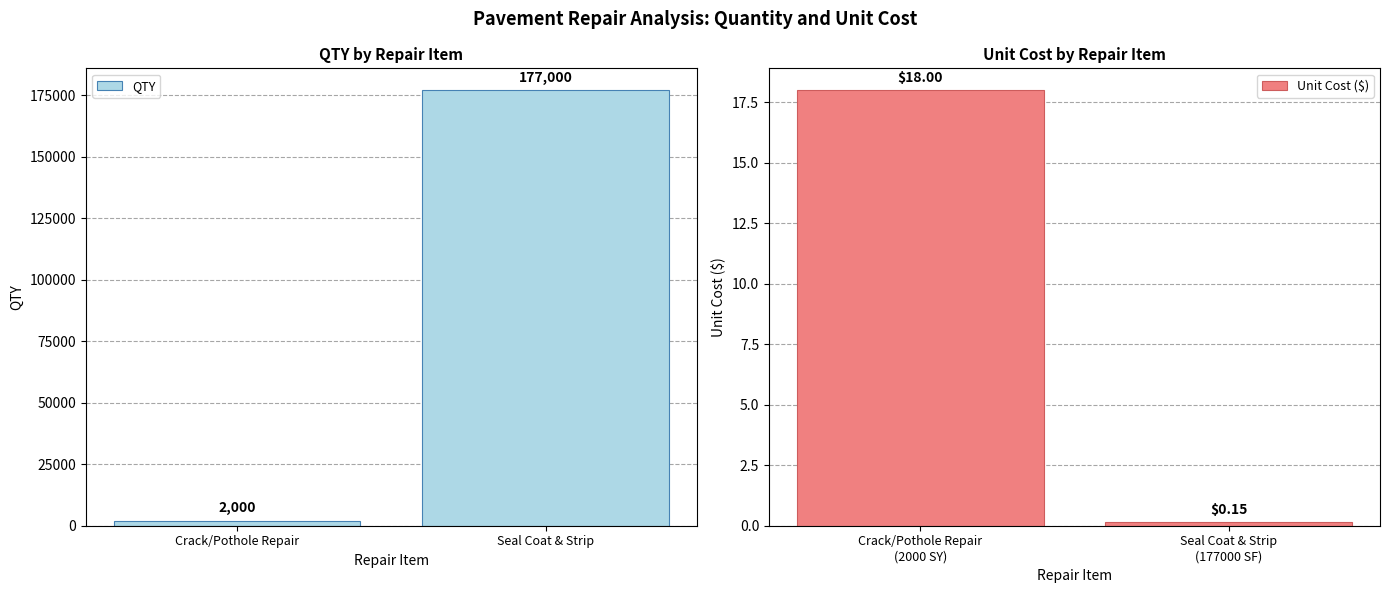

What is the average value of the Unit Cost ($) series?

9.1